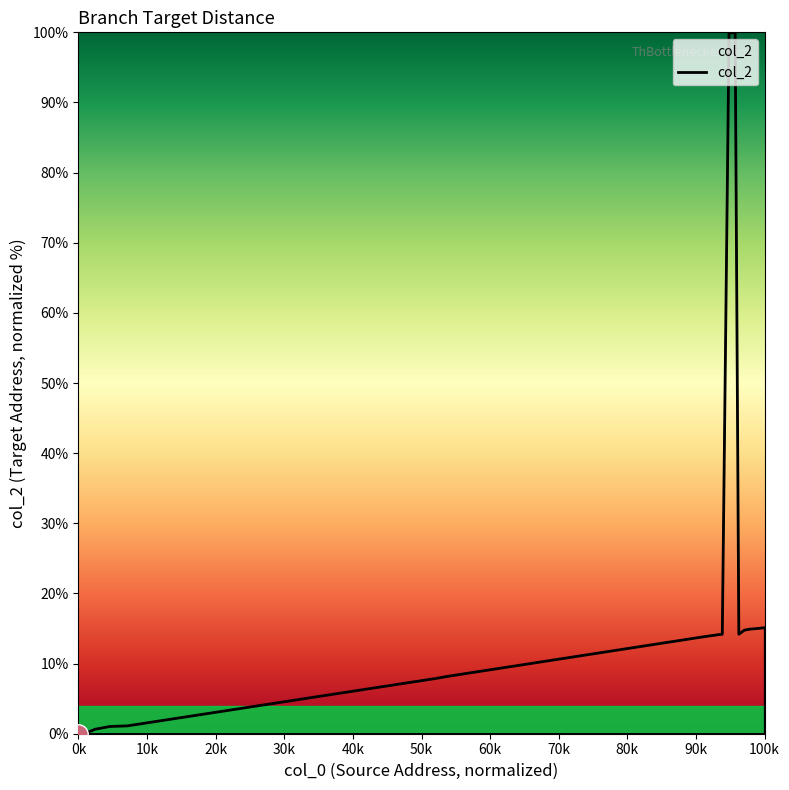

What is the maximum value shown in the chart?

100.0